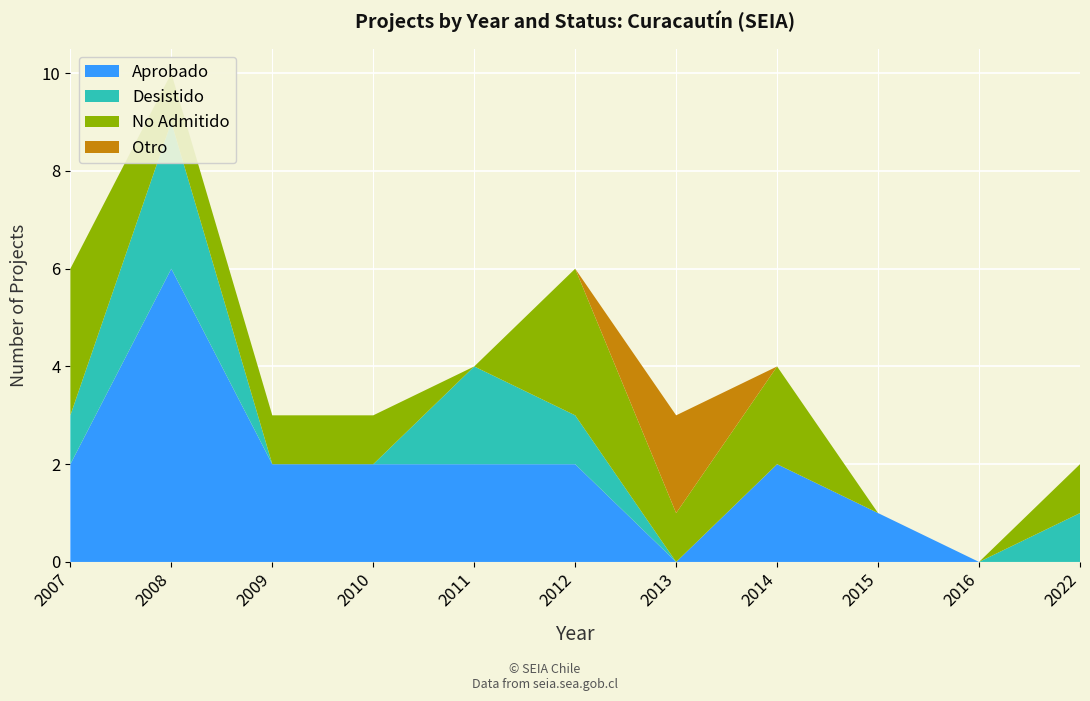

Reading left to right, extract all data points from this chart.

Aprobado: 2007=2	2008=6	2009=2	2010=2	2011=2	2012=2	2013=0	2014=2	2015=1	2016=0	2022=0
Desistido: 2007=1	2008=3	2009=0	2010=0	2011=2	2012=1	2013=0	2014=0	2015=0	2016=0	2022=1
No Admitido: 2007=3	2008=1	2009=1	2010=1	2011=0	2012=3	2013=1	2014=2	2015=0	2016=0	2022=1
Otro: 2007=0	2008=0	2009=0	2010=0	2011=0	2012=0	2013=2	2014=0	2015=0	2016=0	2022=0